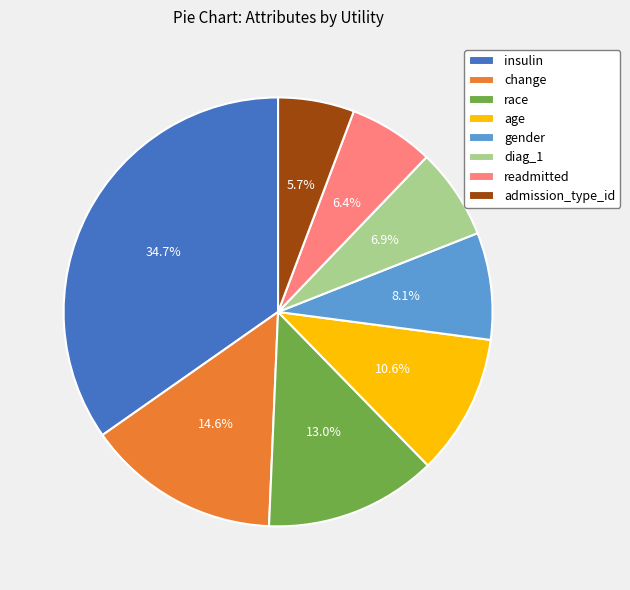

True or false: change accounts for 3% of the total.

False